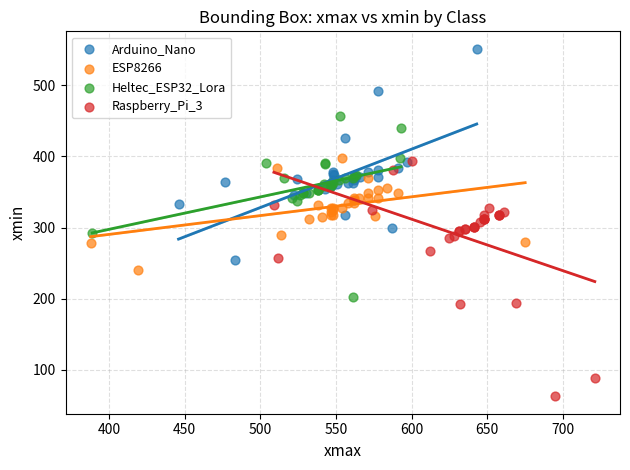

Which series contains the lowest Y value?

Raspberry_Pi_3